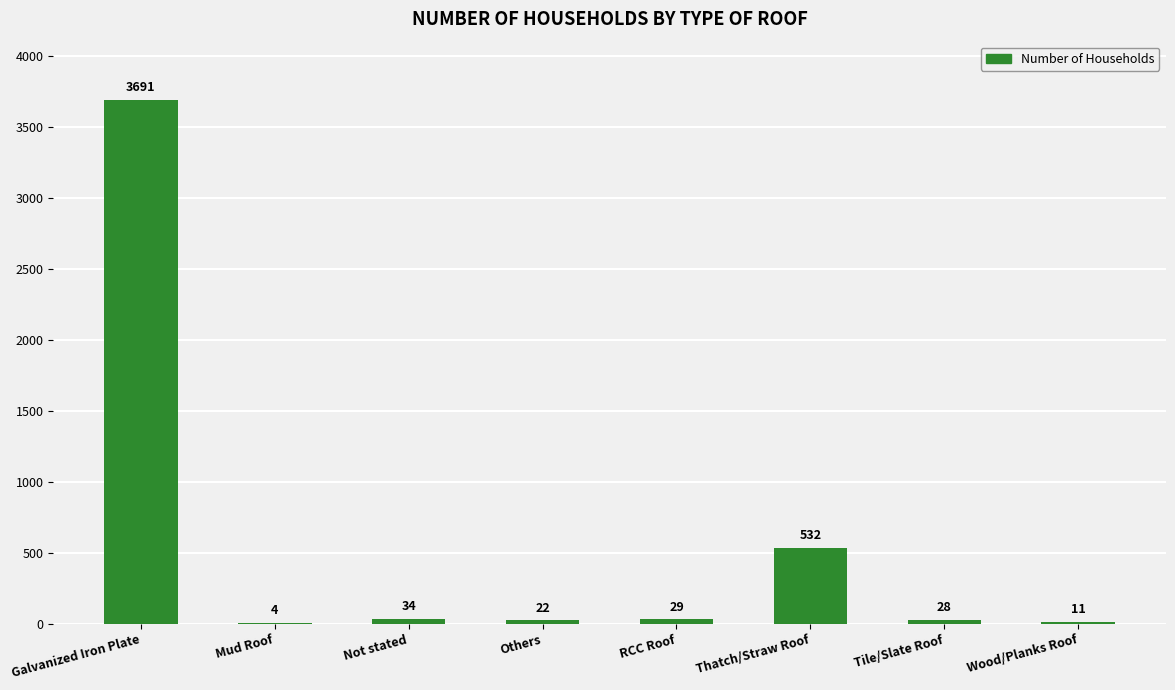

Which label corresponds to the largest value in the chart?

Galvanized Iron Plate